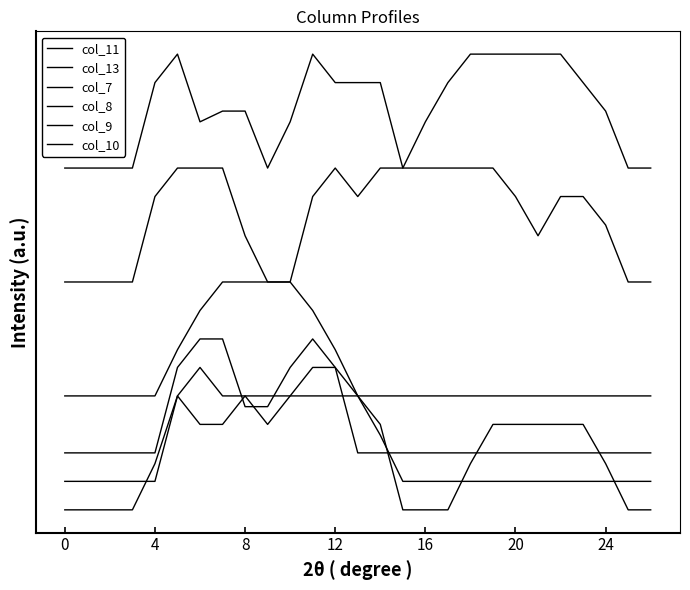

What is the label of the 26th point from the left?

25